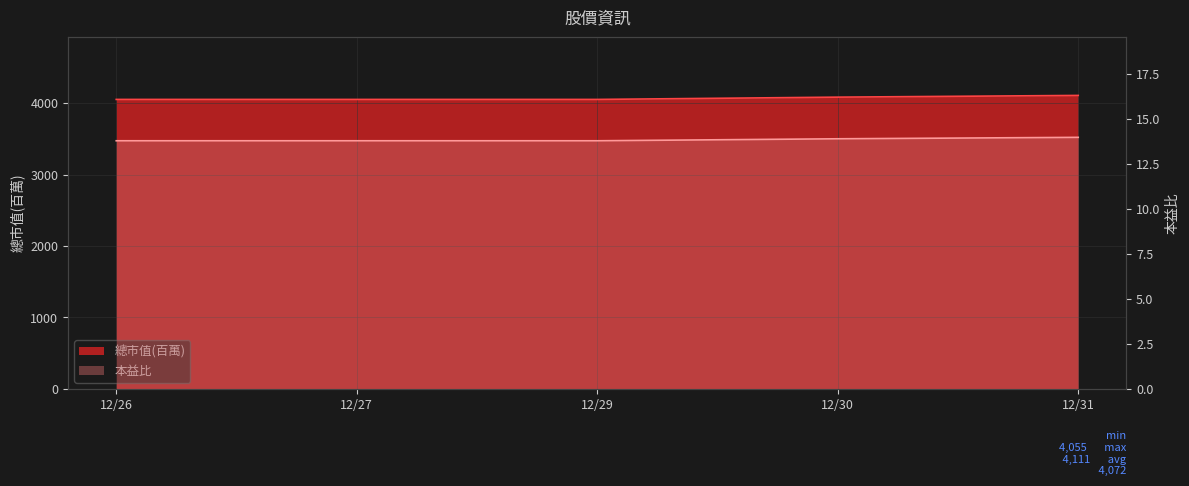

What is the sum of the 總市值(百萬) values at 12/26 and 12/29?

8110.0